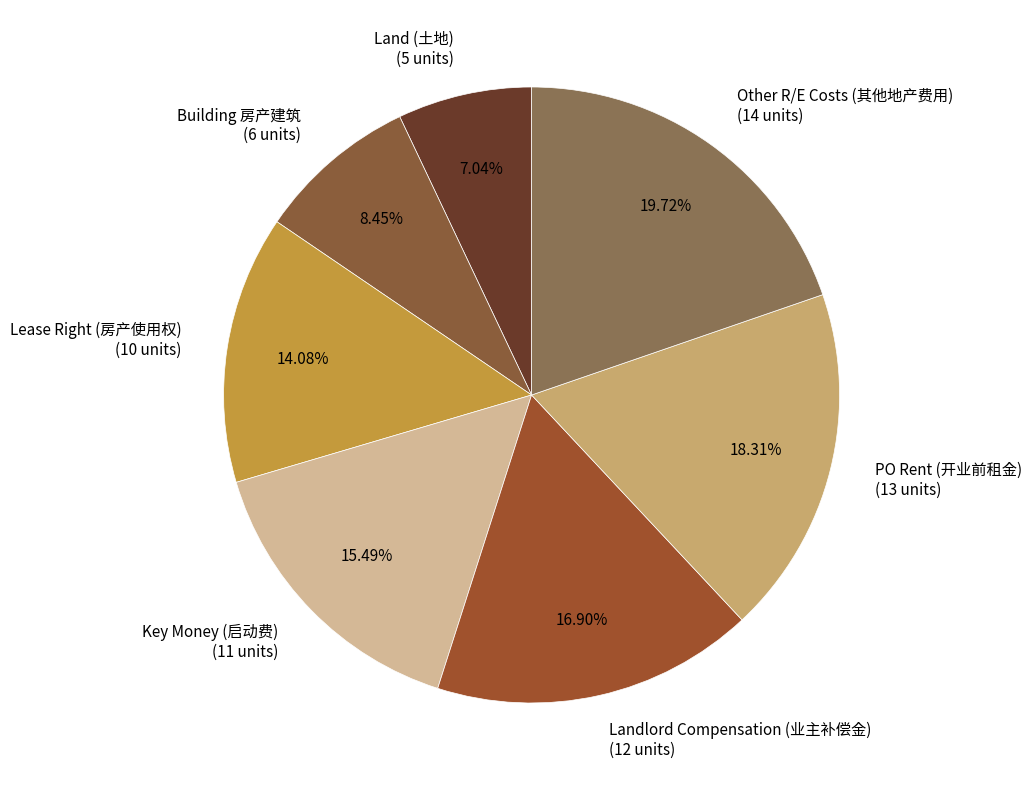

Rank the categories by value from lowest to highest.

Land (土地), Building 房产建筑, Lease Right (房产使用权), Key Money (启动费), Landlord Compensation (业主补偿金), PO Rent (开业前租金), Other R/E Costs (其他地产费用)